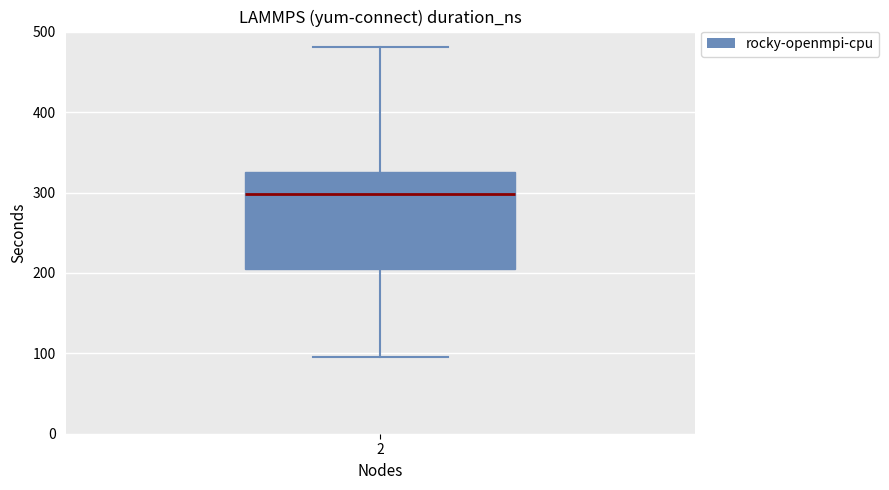

Transcribe this box plot: give where the median line is, the range the box spans, and where the two whiskers end, as read against the y-axis. The values are not printed on the chart, so give them approximately, as read against the axis.

median 300, box 210 to 330, whiskers 100 to 480